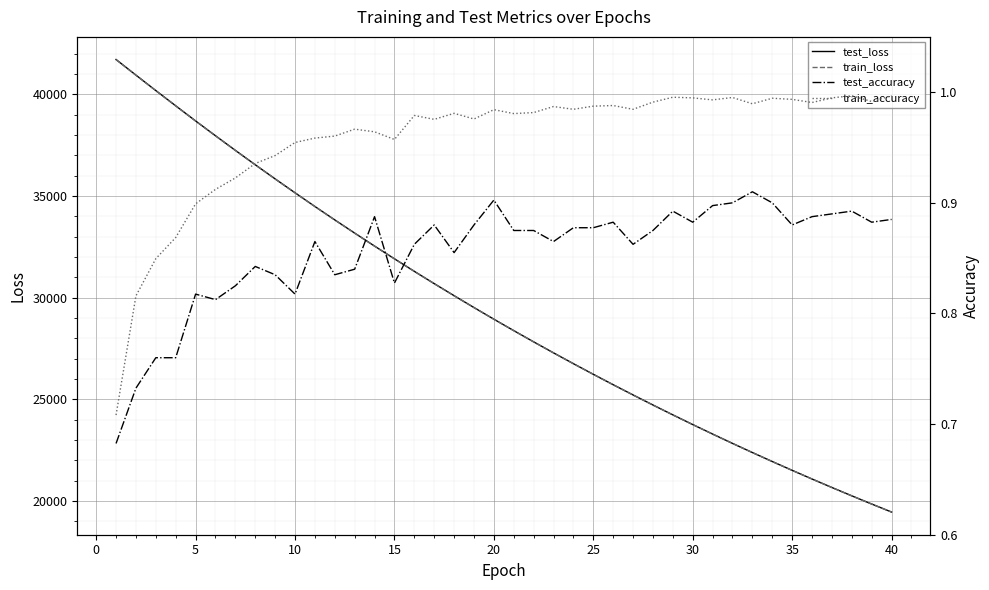

True or false: train_loss and test_loss intersect in this chart.

False